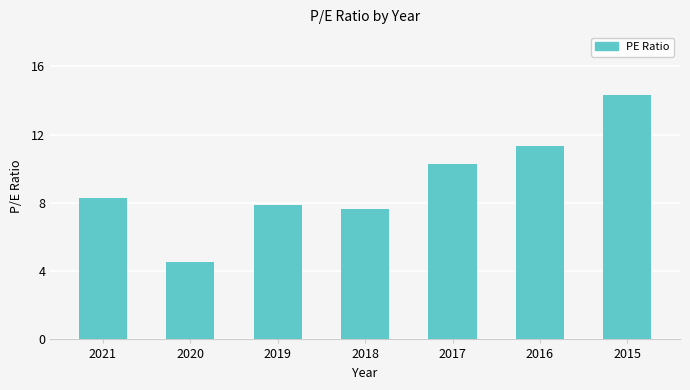

What is the value of the 5th bar from the left?

10.3